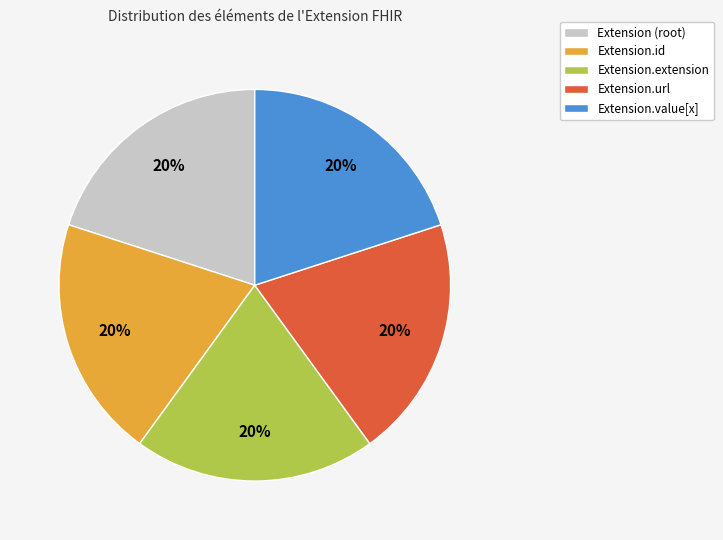

The Extension.id slice represents 10% of the pie. True or false?

False